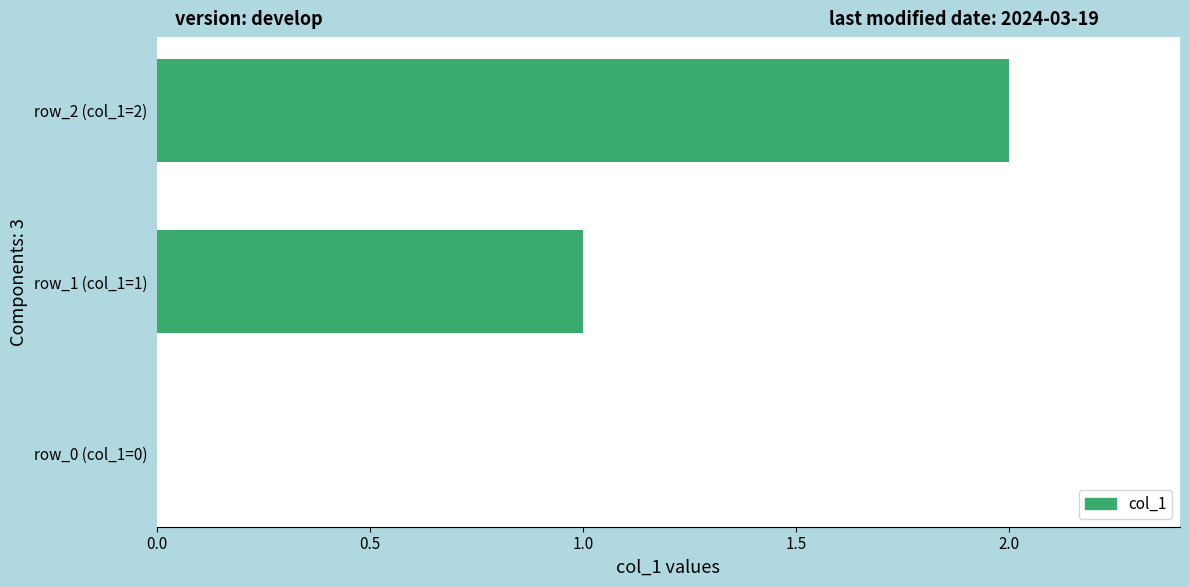

Which label corresponds to the largest value in the chart?

row_2 (col_1=2)